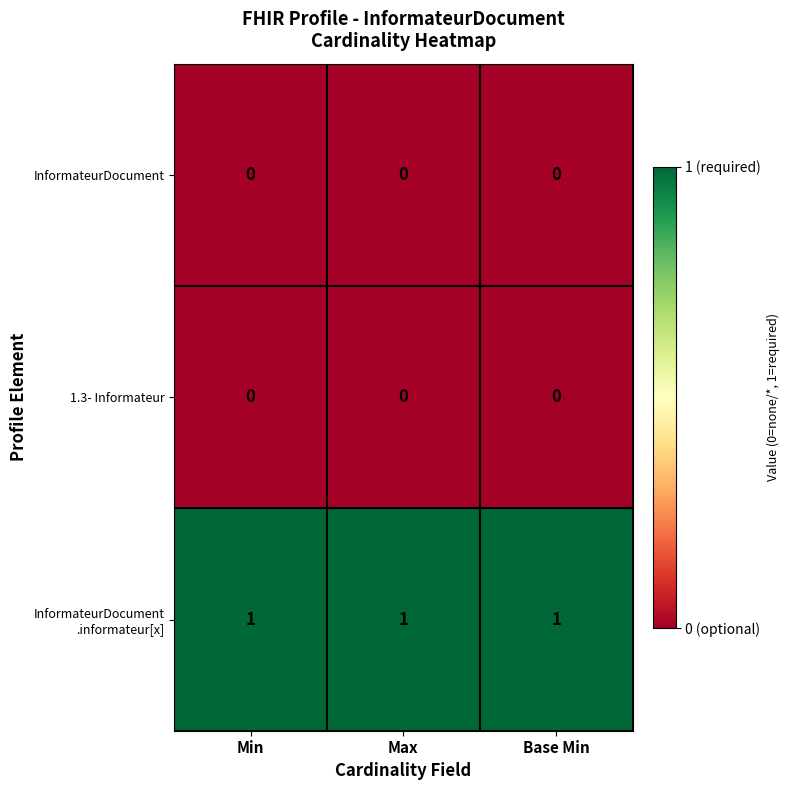

Is it true that InformateurDocument equals 0 at Base Min?

True